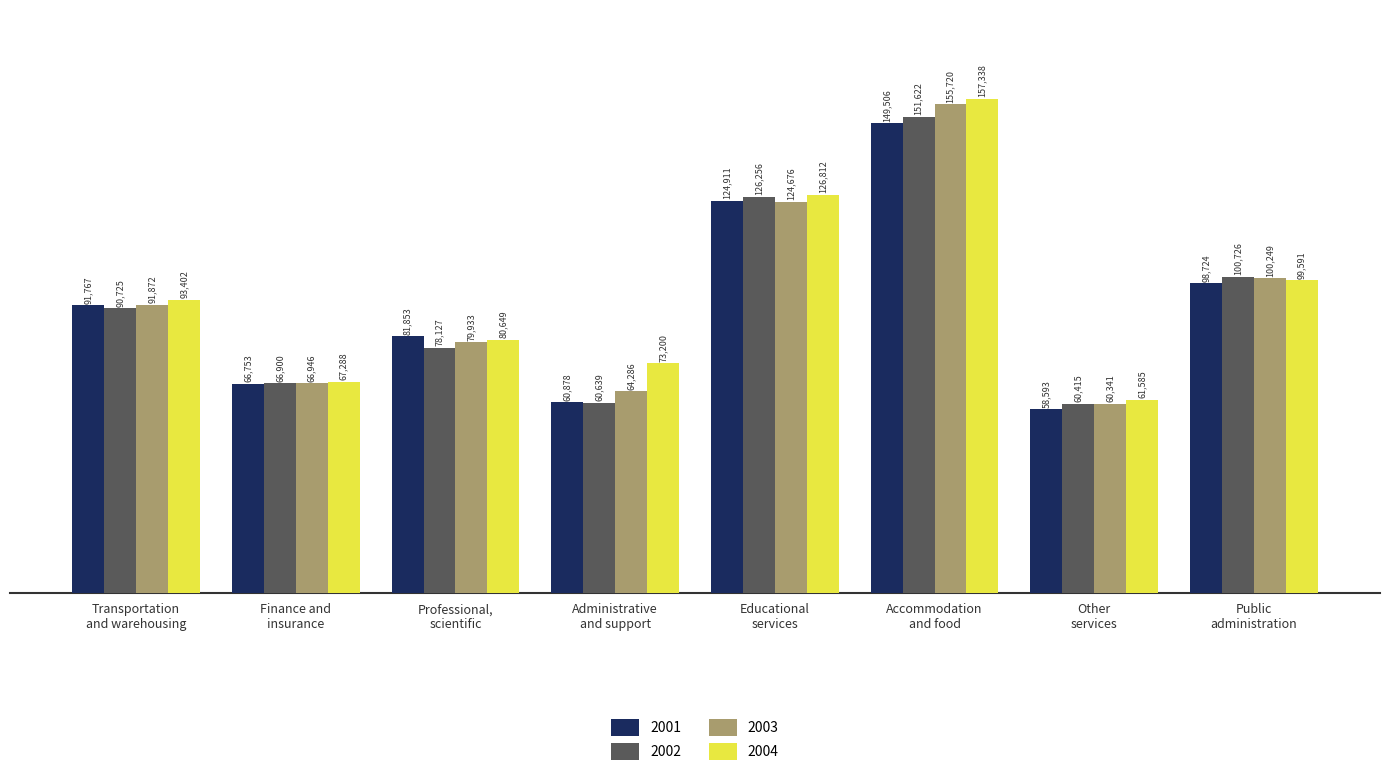

Rank the series by their maximum value, from highest to lowest.

2004, 2003, 2002, 2001